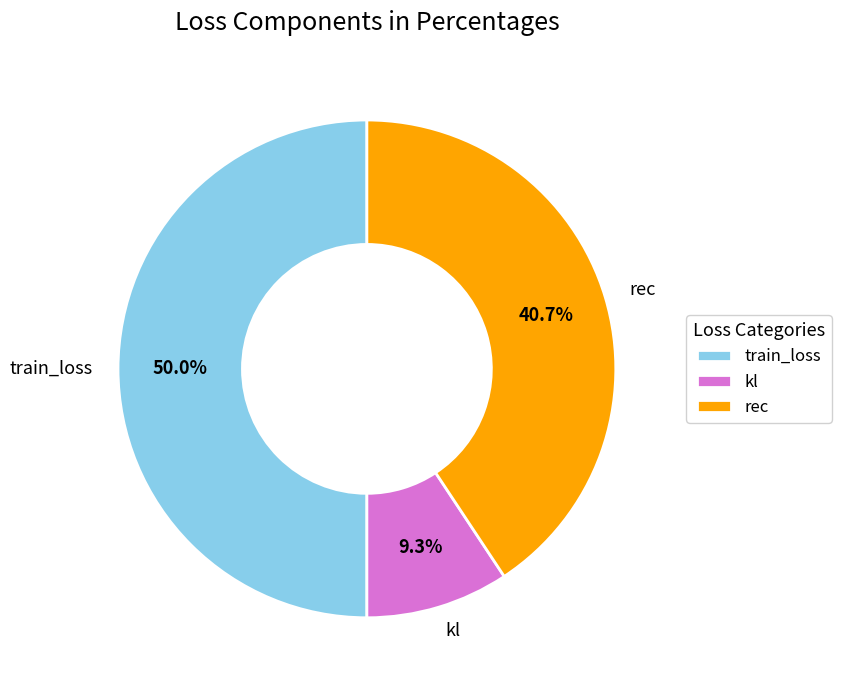

Approximately how many times larger is the value at train_loss compared to kl?

5.4